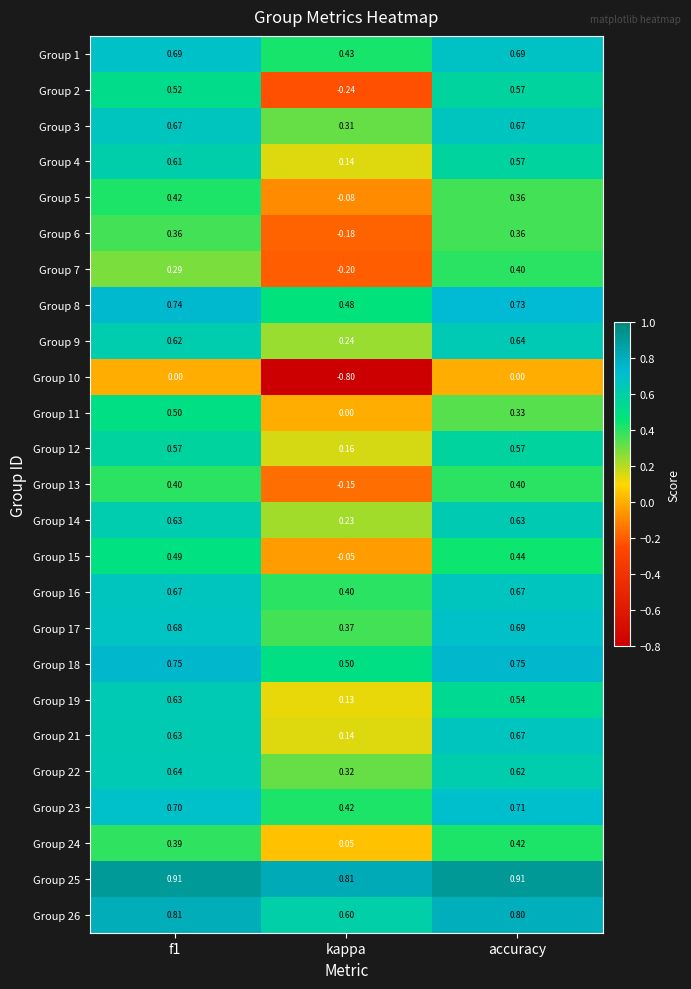

Is the value of Group 8 at f1 greater than the value of Group 10 at accuracy?

Yes